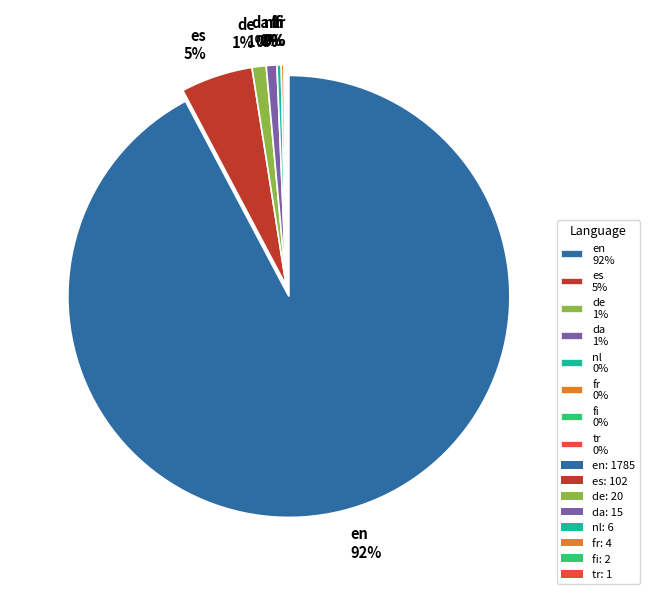

Which slice is the largest?

en